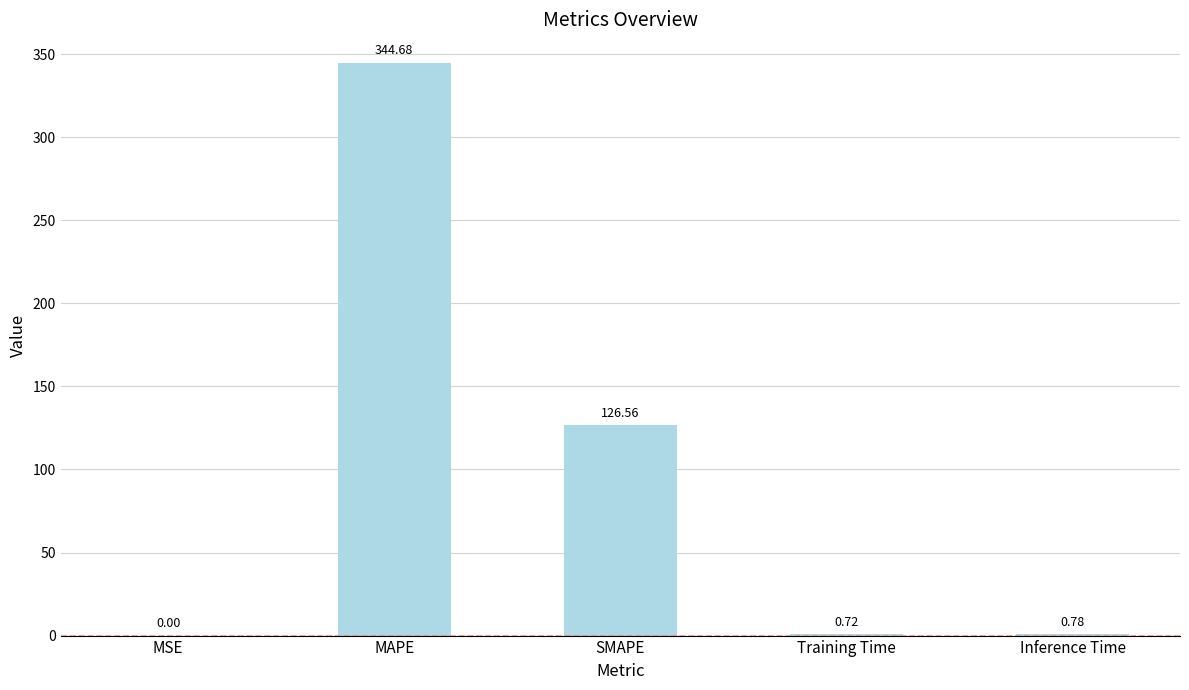

At which category does the chart reach its peak across all series?

MAPE